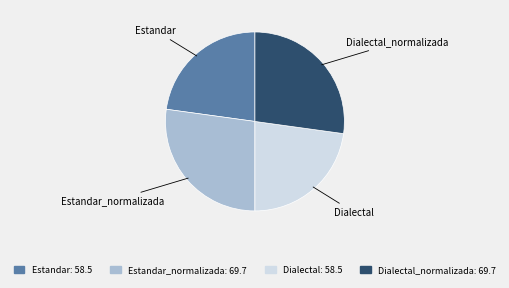

How many slices are in this pie chart?

4